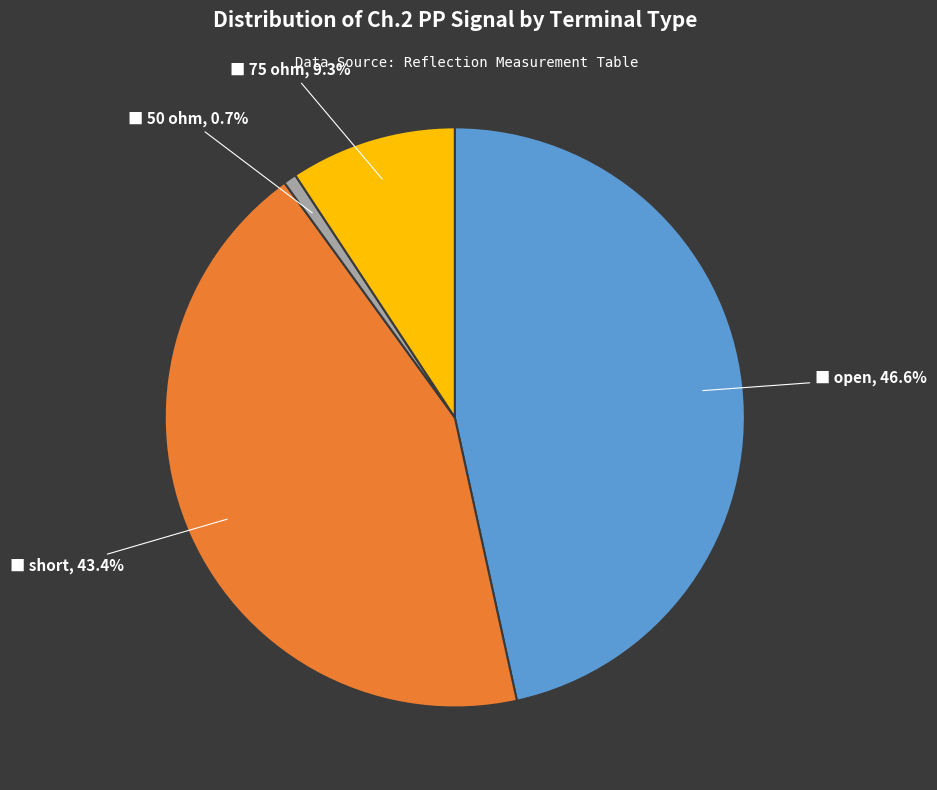

Does any single category account for the majority?

No